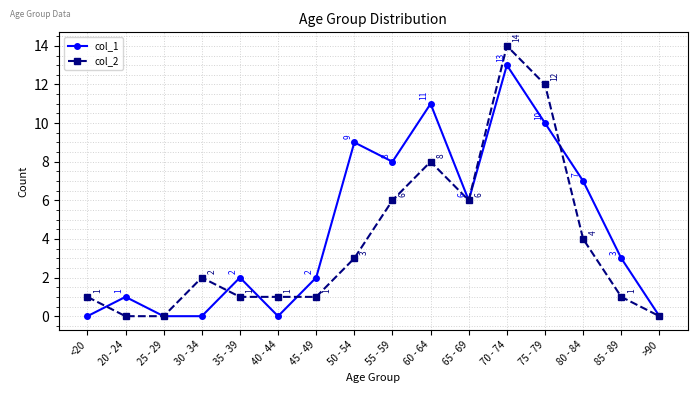

What is the spread (max minus min) of values at 50 - 54?

6